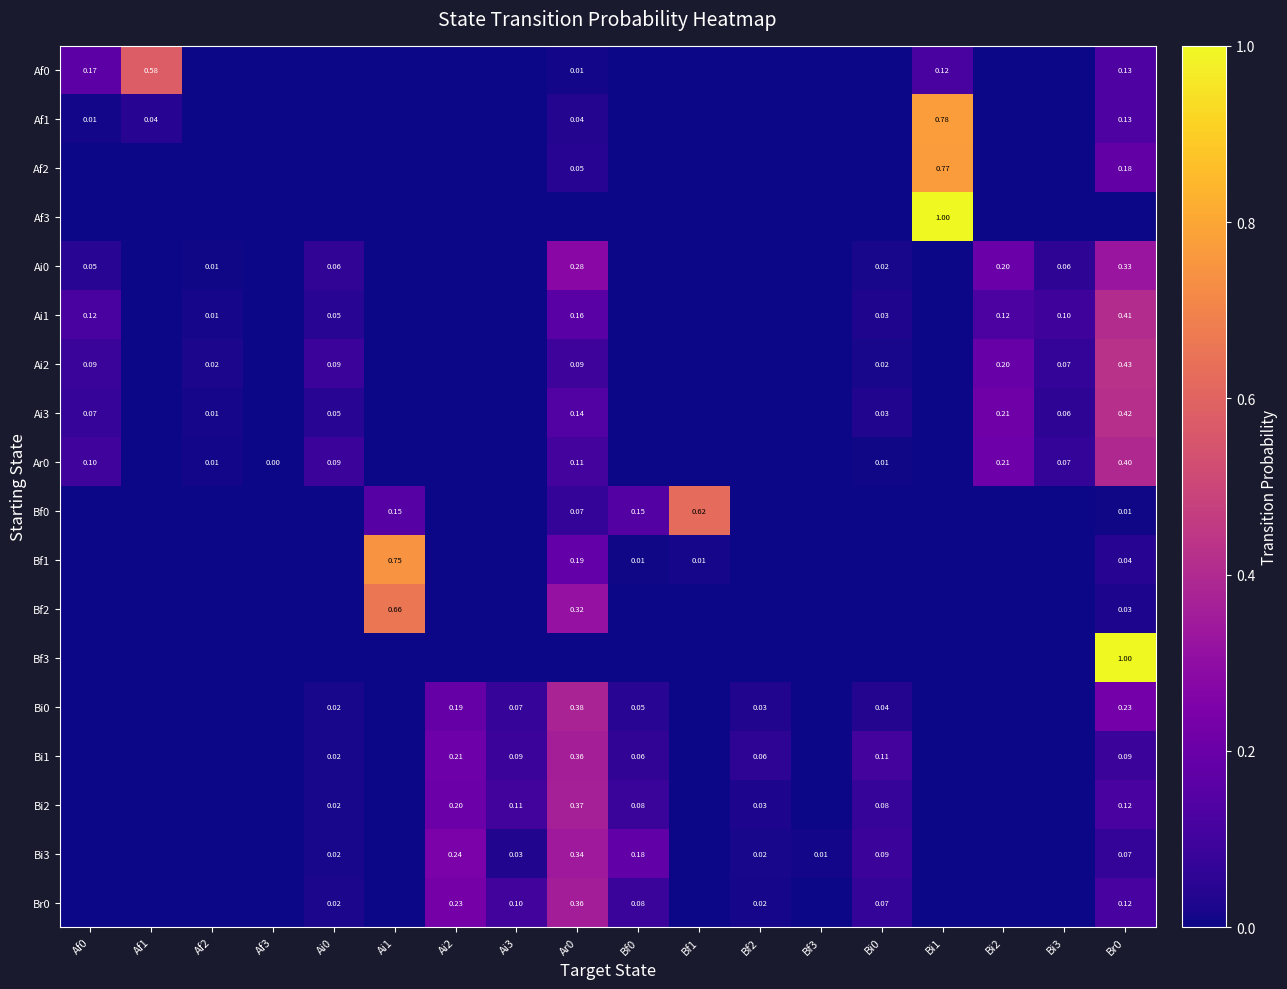

Is it true that Ai1 equals 0.0 at Af1?

True